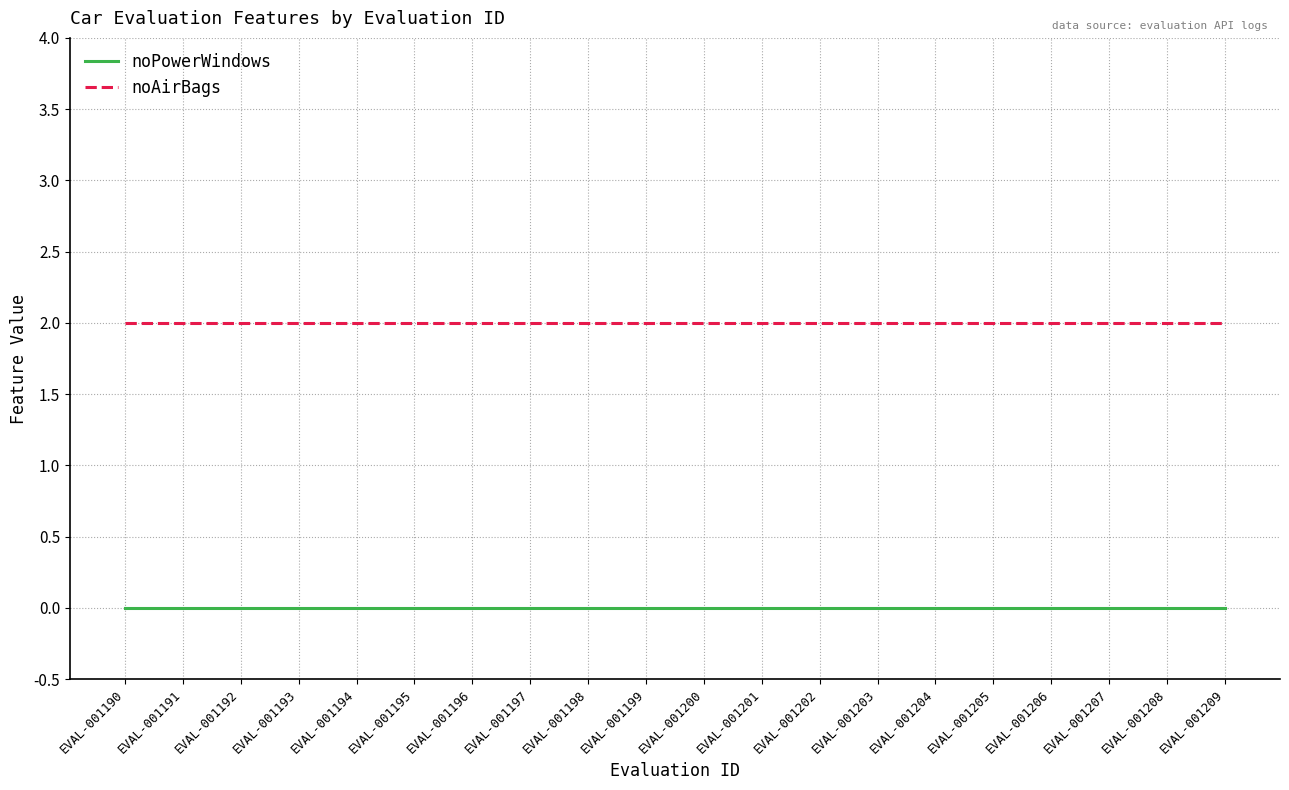

What are all the series names shown in the legend?

noPowerWindows, noAirBags